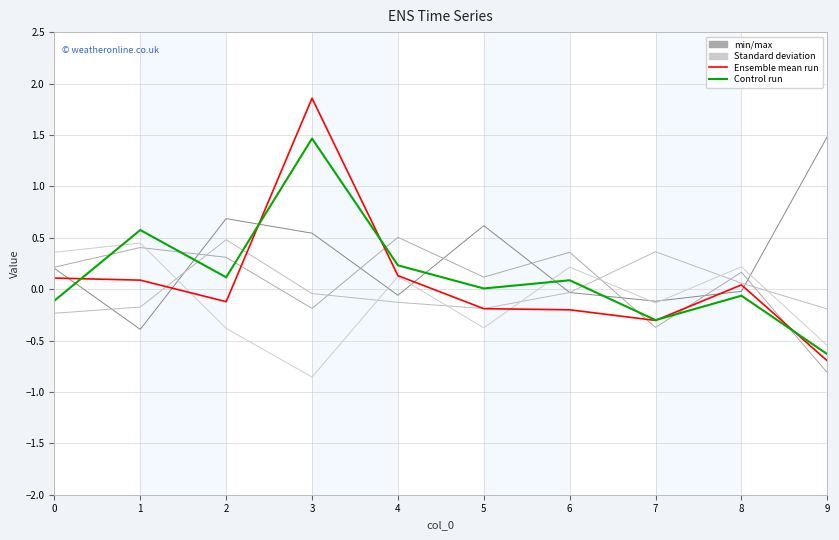

The value of col_6 at 8 is -0.1. True or false?

False